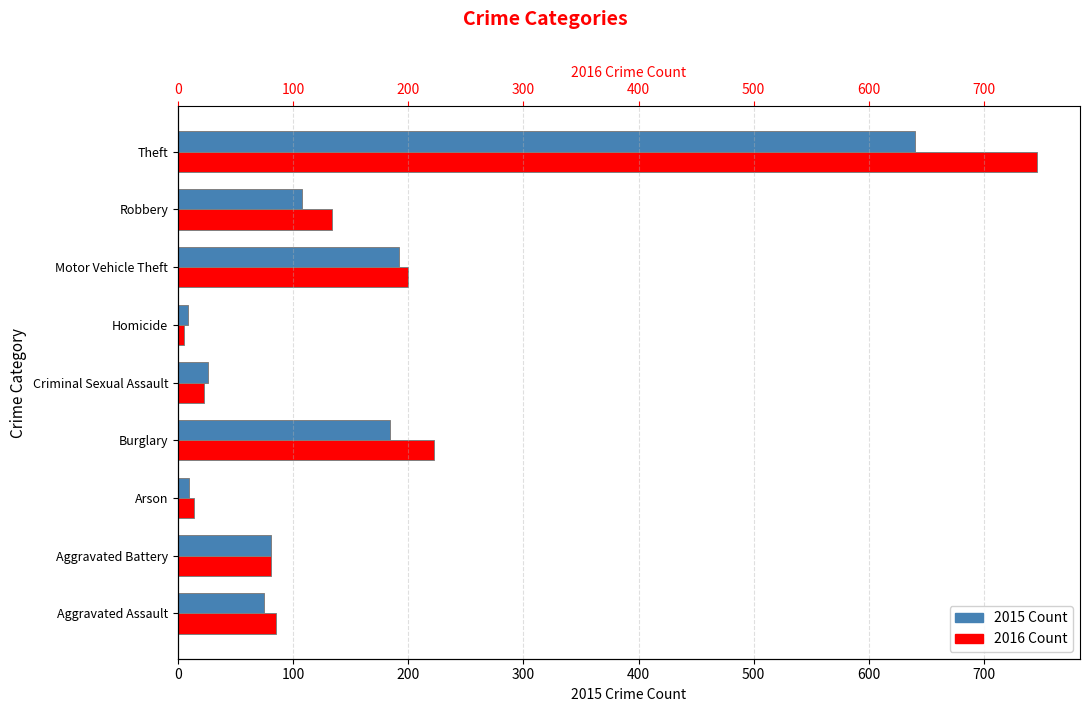

What is the difference between the highest and lowest values at Criminal Sexual Assault?

3